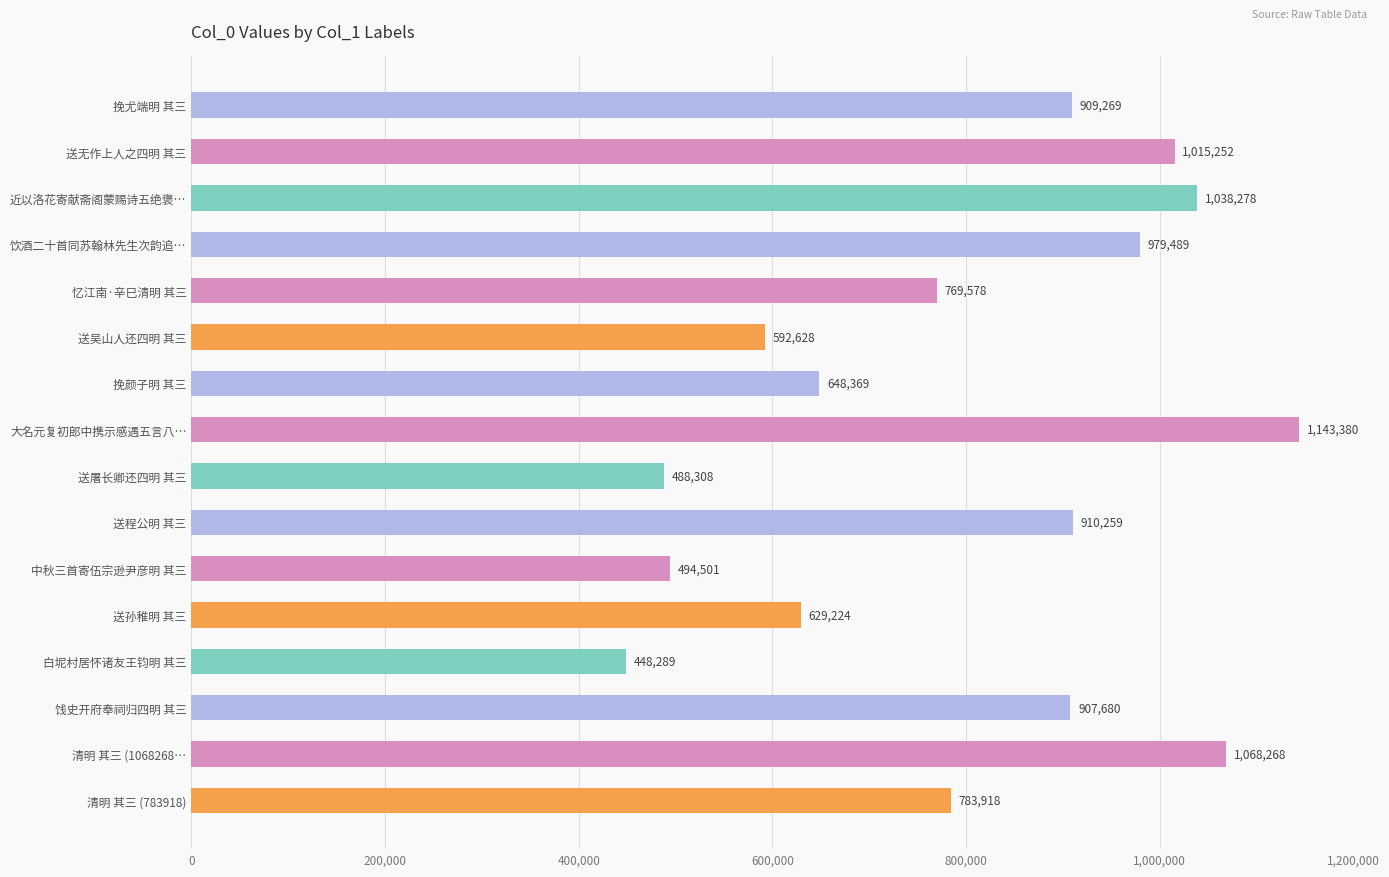

True or false: the data shows 630846 at 白坭村居怀诸友王钧明 其三.

False